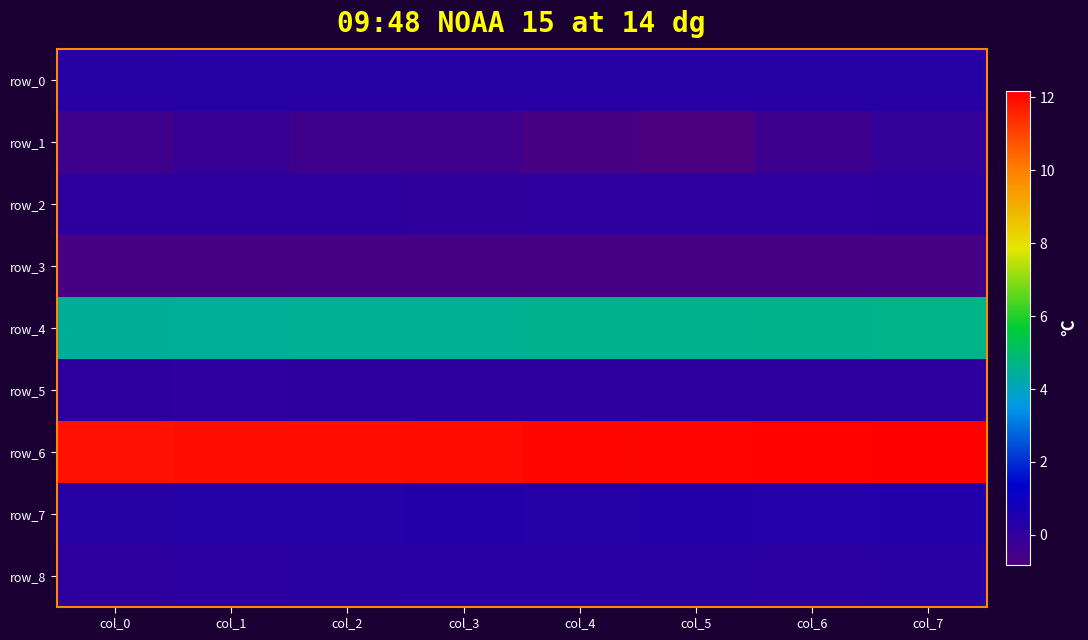

What is the sum of all row_0 values?

2.1